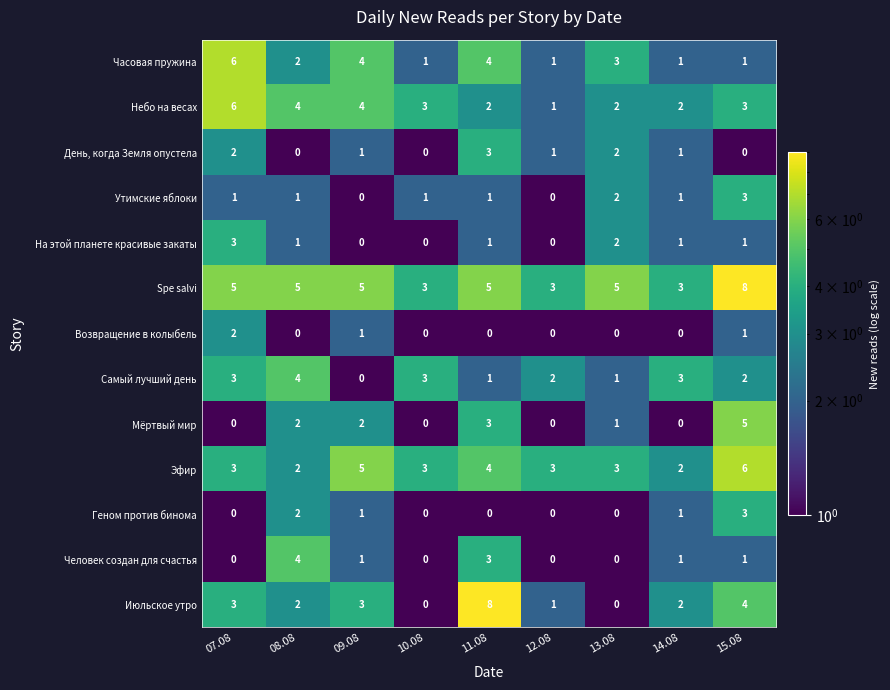

The value of Человек создан для счастья at 14.08 is 1. True or false?

True